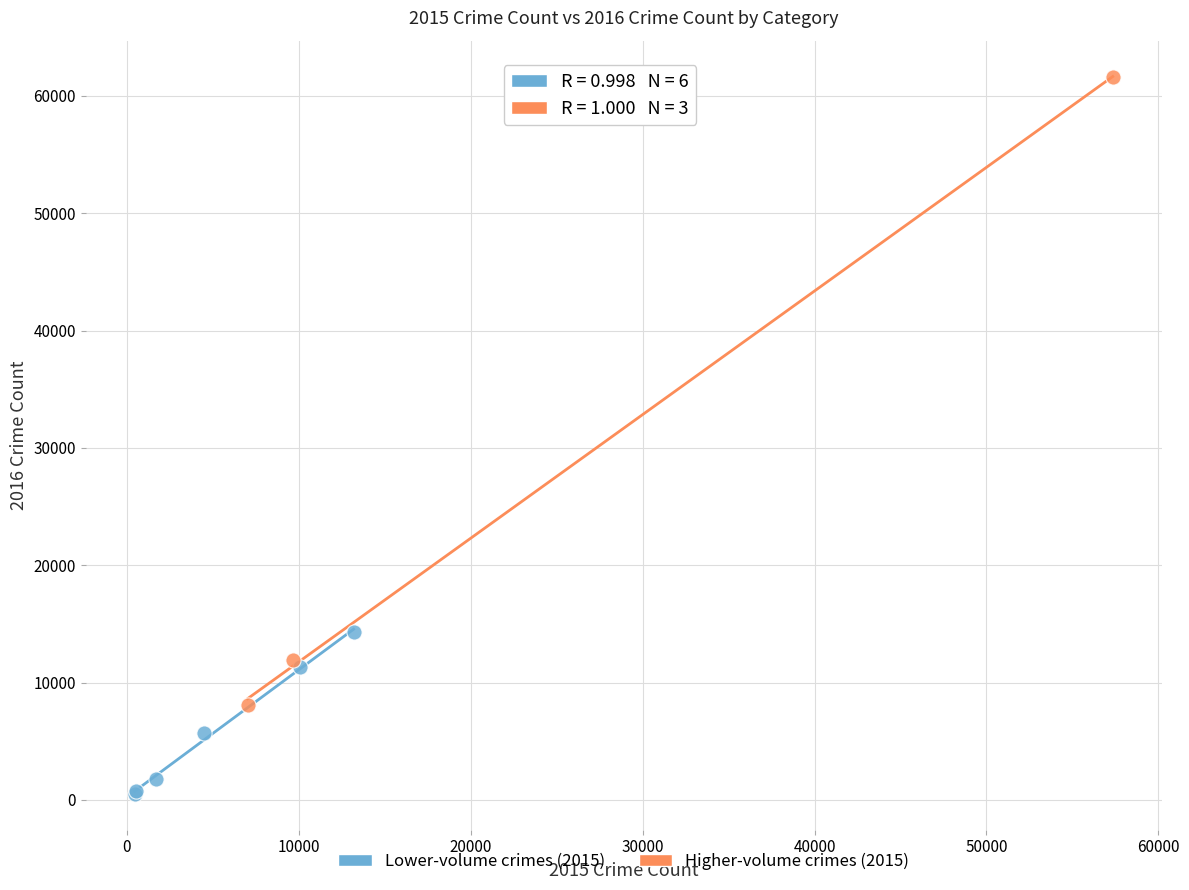

What are all the series names shown in the legend?

Lower-volume crimes (2015), Higher-volume crimes (2015)